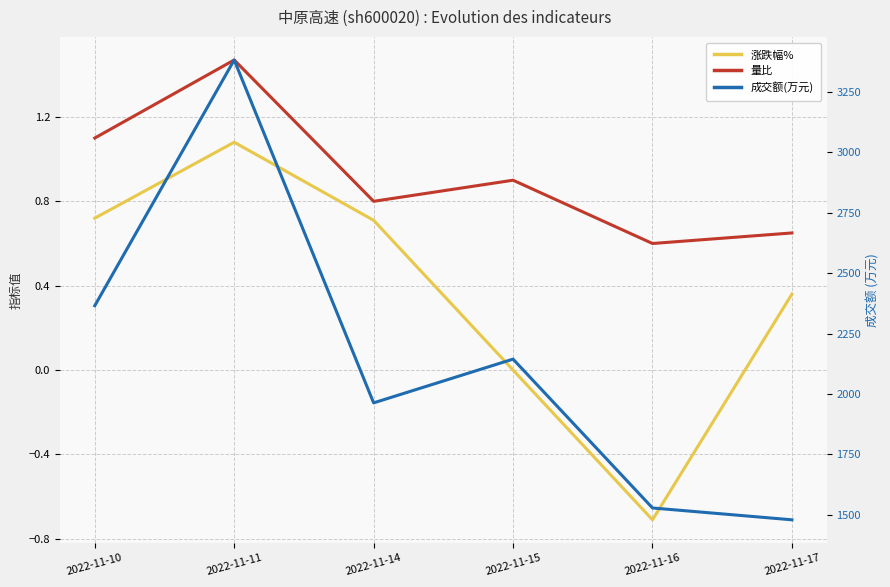

How many lines are shown in the chart?

3